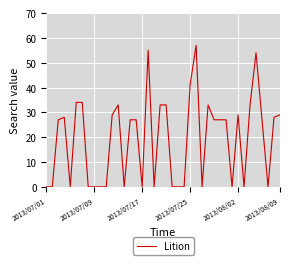

What is the maximum value shown in the chart?

57